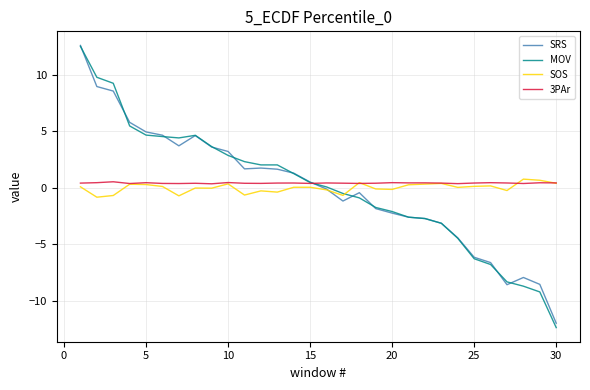

How many lines are shown in the chart?

4